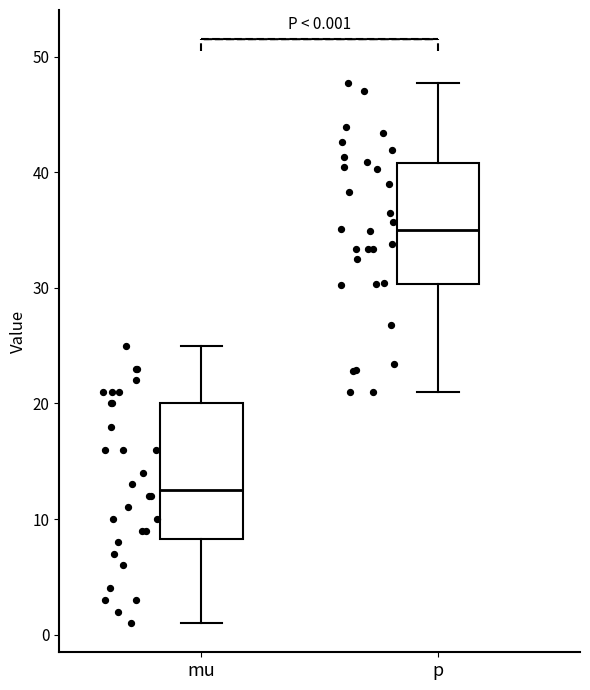

Comparing the boxes themselves (not the whiskers), which one is the tallest?

mu